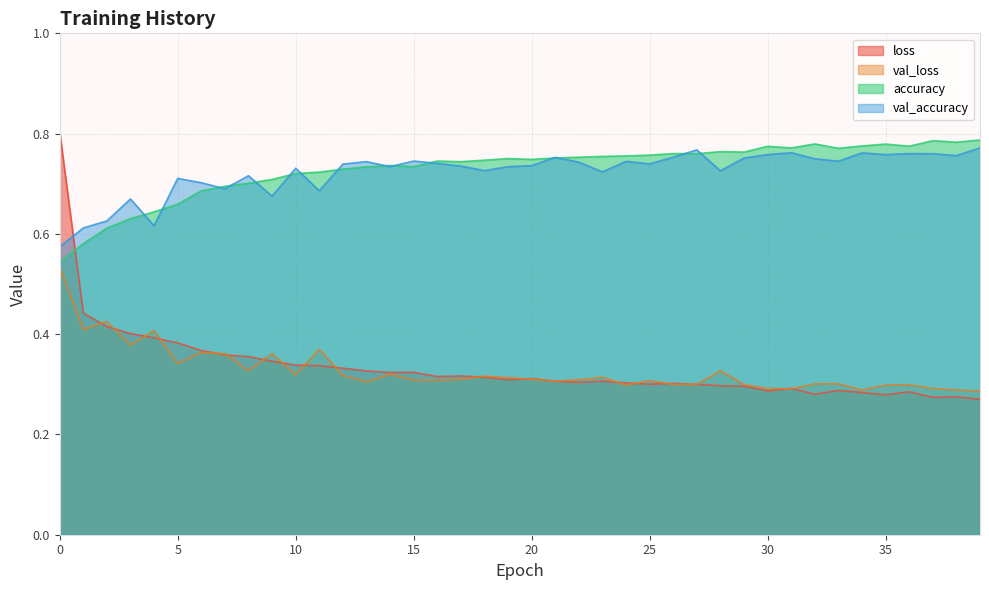

True or false: accuracy and loss intersect in this chart.

True